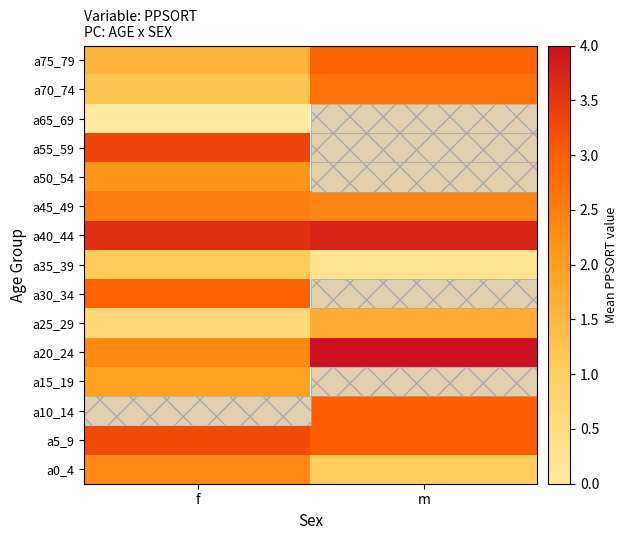

What value does the a10_14 series have at m?

3.0